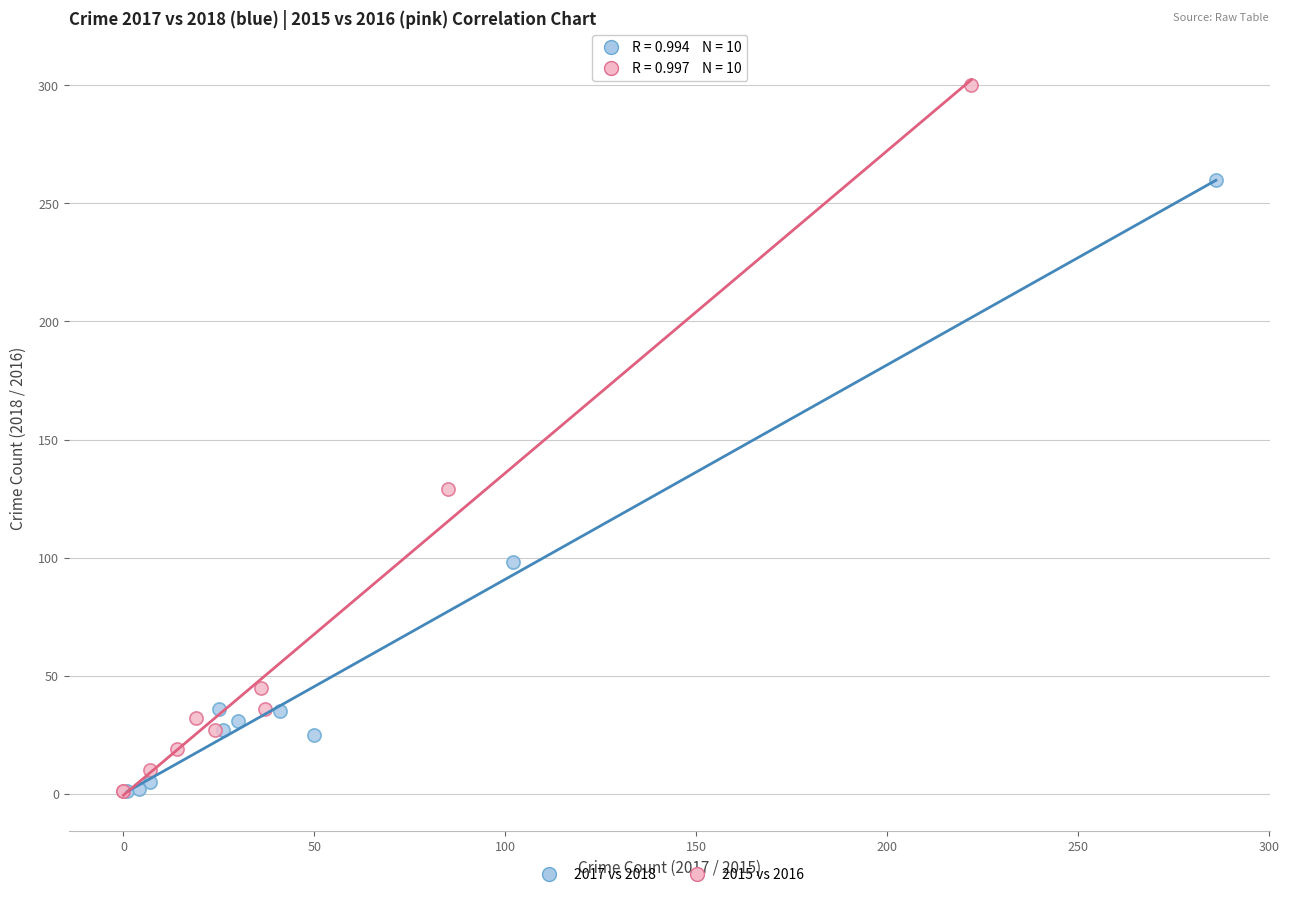

Which series reaches the maximum Y coordinate?

2015 vs 2016